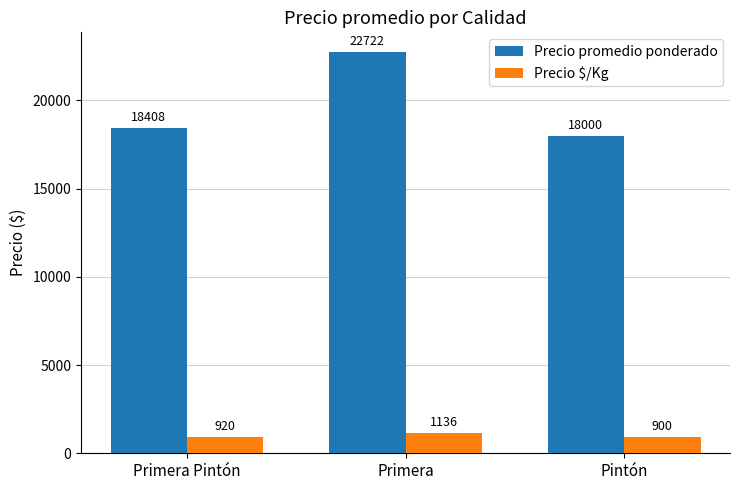

Reading left to right, extract all data points from this chart.

Precio promedio ponderado: Primera Pintón=18408	Primera=22722	Pintón=18000
Precio $/Kg: Primera Pintón=920	Primera=1136	Pintón=900